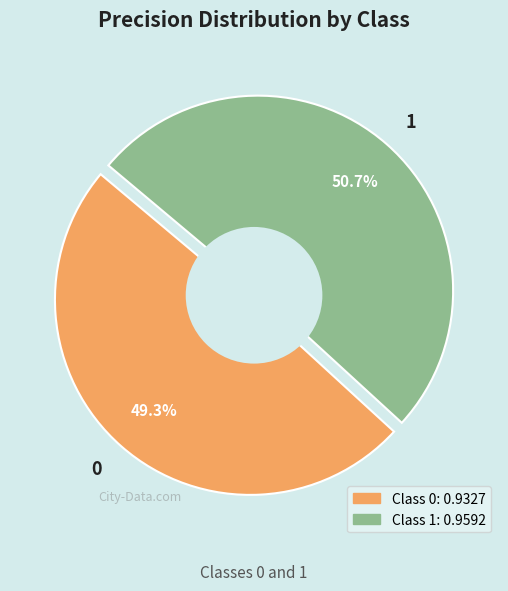

To the nearest percent, what is the difference between the largest and smallest slice percentages?

1%